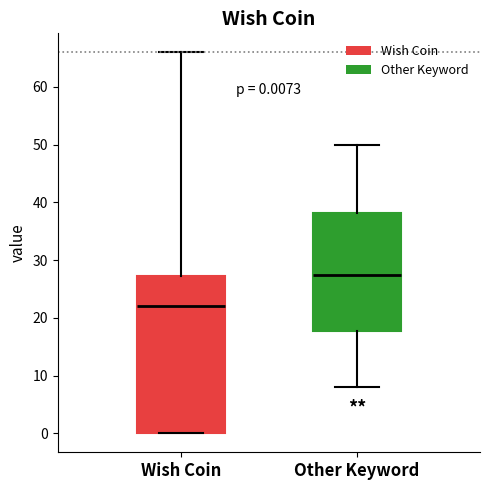

Which box's median line is the lowest?

Wish Coin